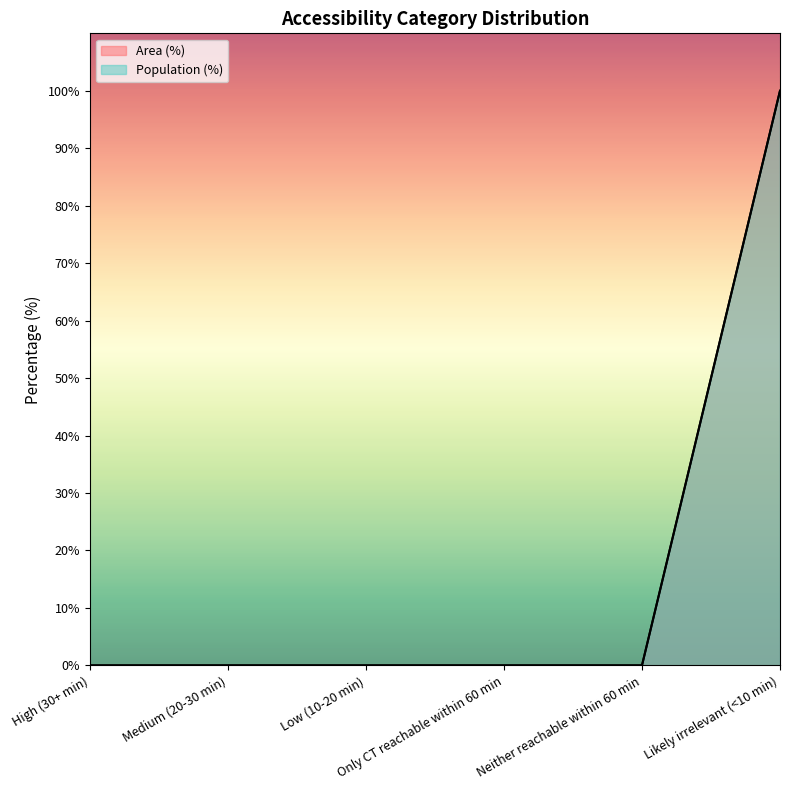

True or false: Area (%) and Population (%) cross at least once.

False